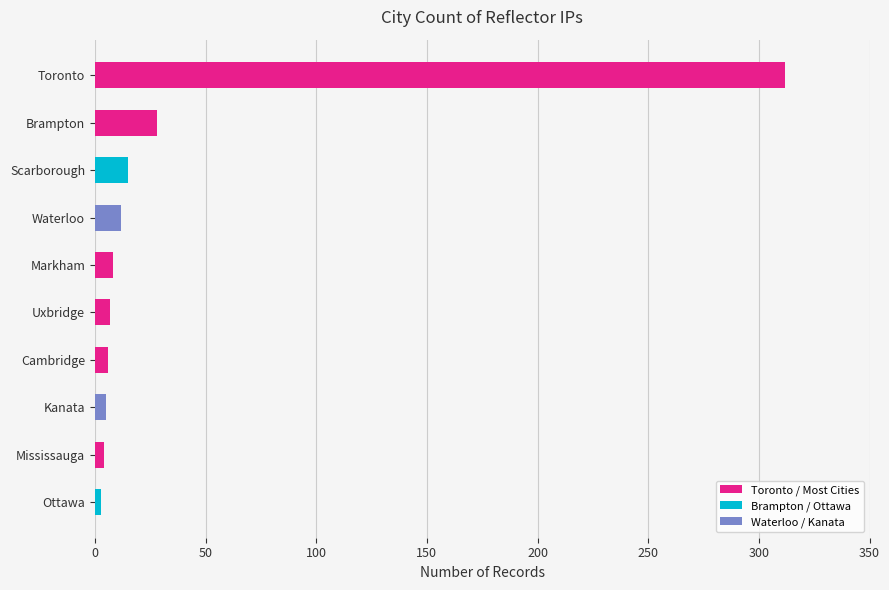

List the labels in order of value, largest first.

Toronto, Brampton, Scarborough, Waterloo, Markham, Uxbridge, Cambridge, Kanata, Mississauga, Ottawa